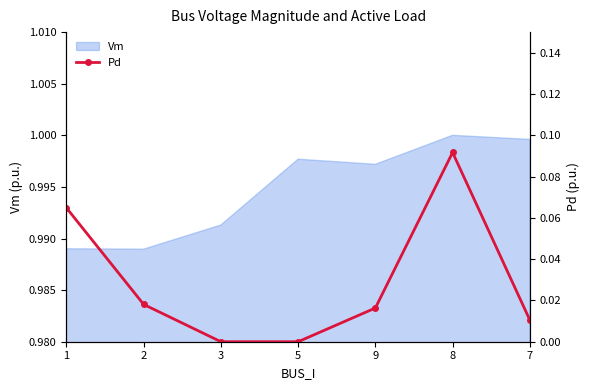

How many values are between 0 and 1?

7